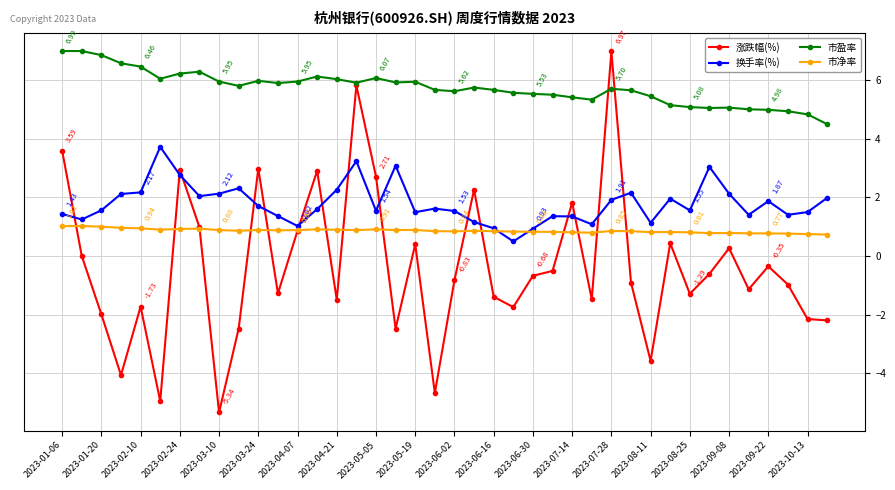

True or false: 市净率 has more than 2 points higher than both neighbors.

True